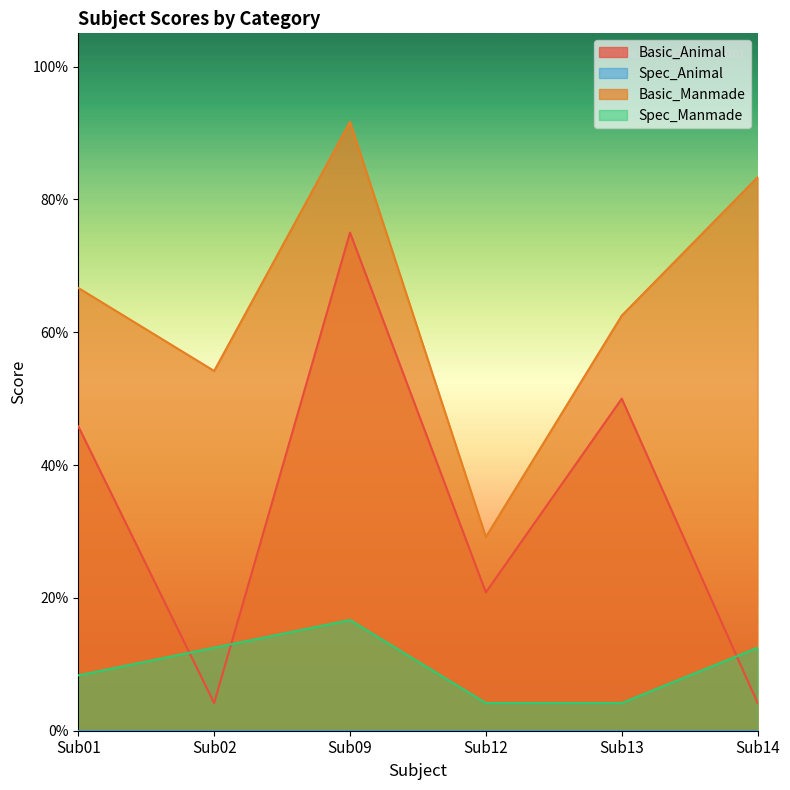

List the labels in order of Basic_Animal value, largest first.

Sub09, Sub13, Sub01, Sub12, Sub02, Sub14